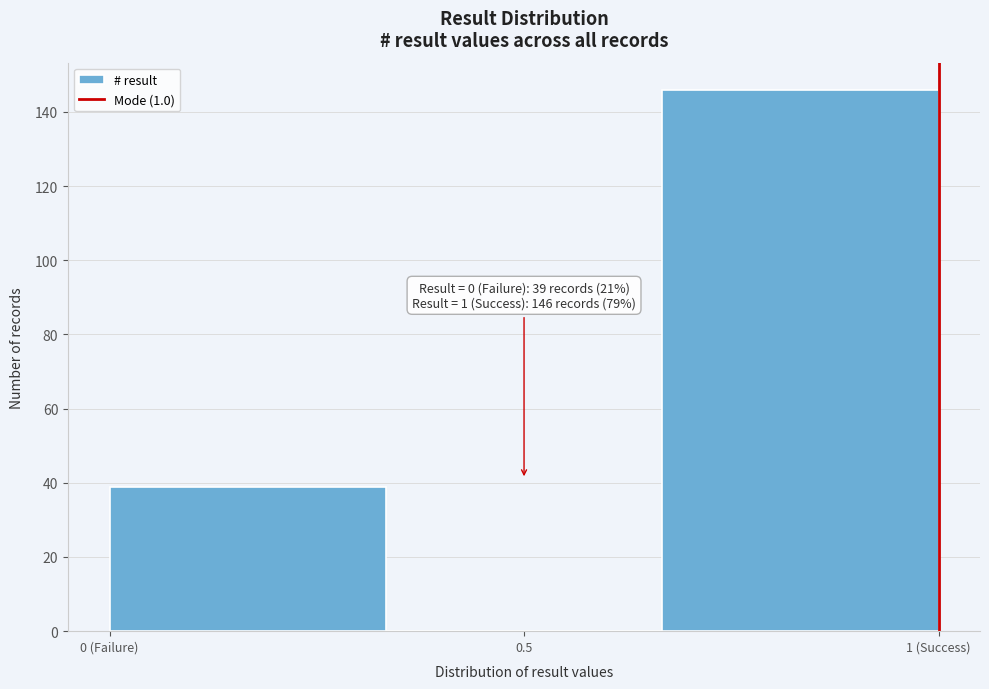

Reading left to right, transcribe all the data shown in this chart.

0 (Failure)=39	0.5=0	1 (Success)=146